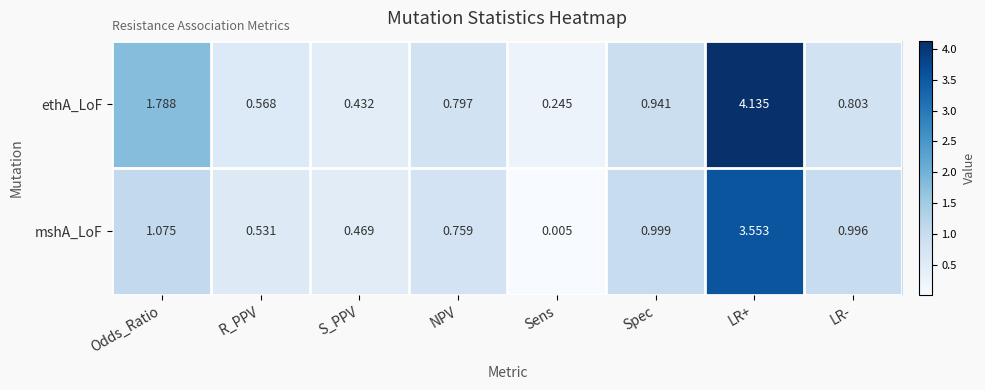

Which series has the largest total across all categories?

ethA_LoF